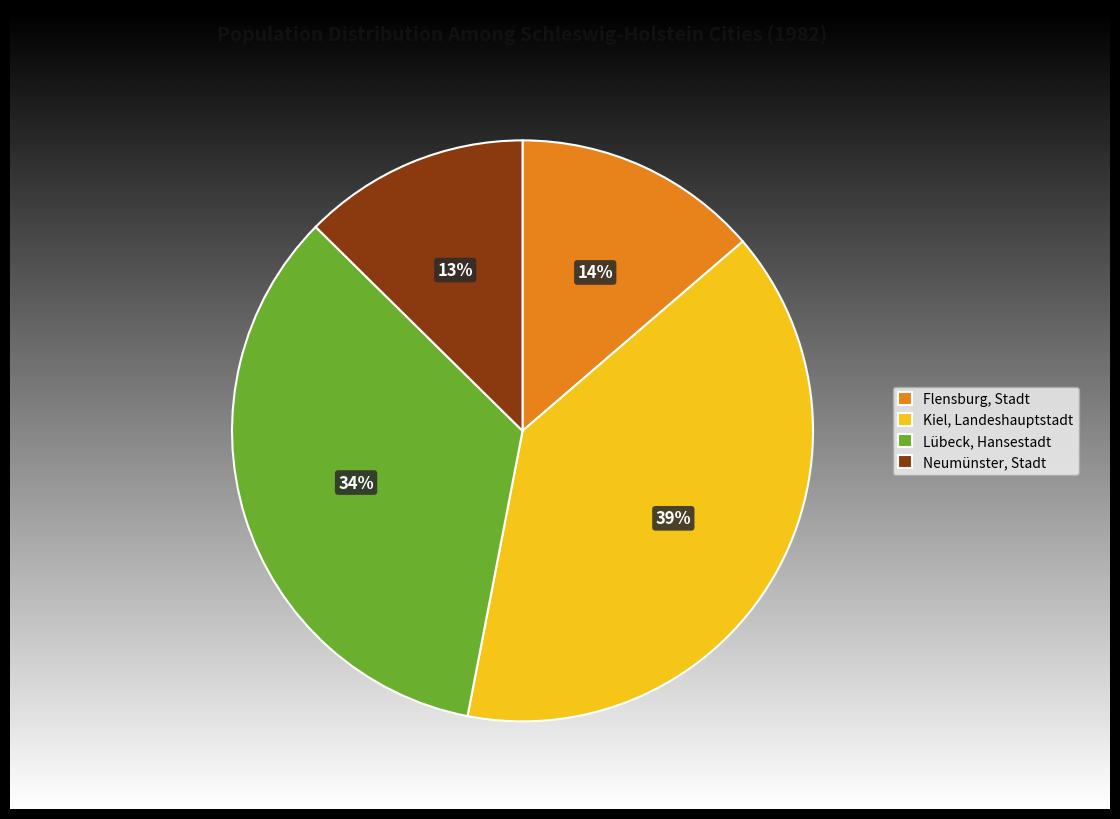

Between Kiel, Landeshauptstadt and Neumünster, Stadt, which is larger?

Kiel, Landeshauptstadt